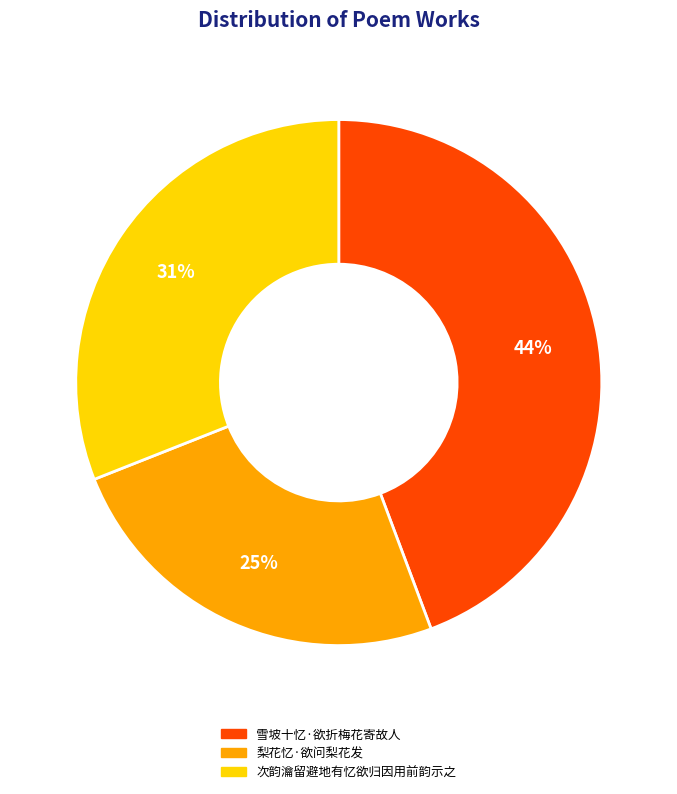

Between 梨花忆·欲问梨花发 and 雪坡十忆·欲折梅花寄故人, which is larger?

雪坡十忆·欲折梅花寄故人